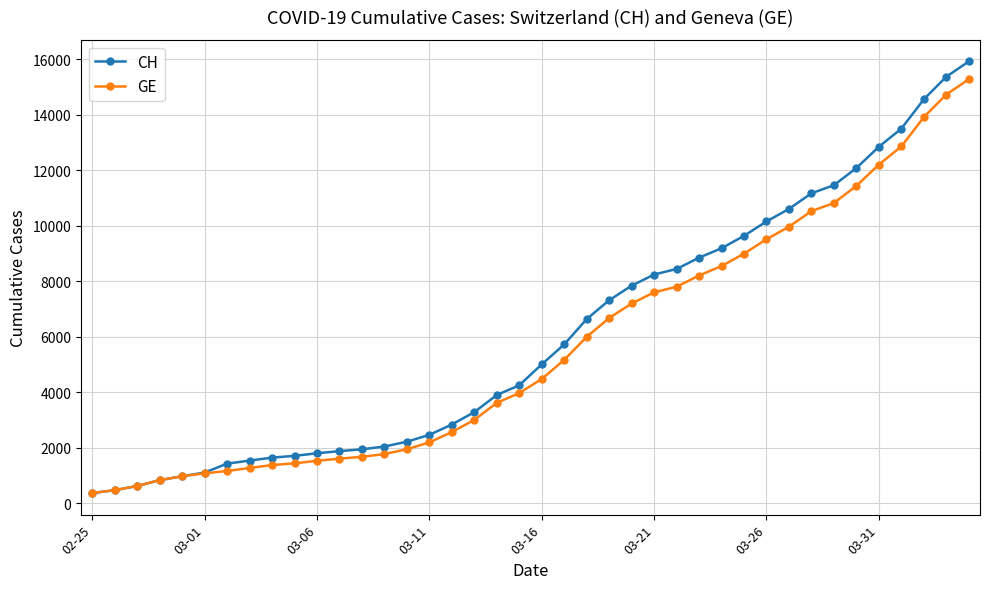

What is the value of the GE point at the 39th from the left?

14733